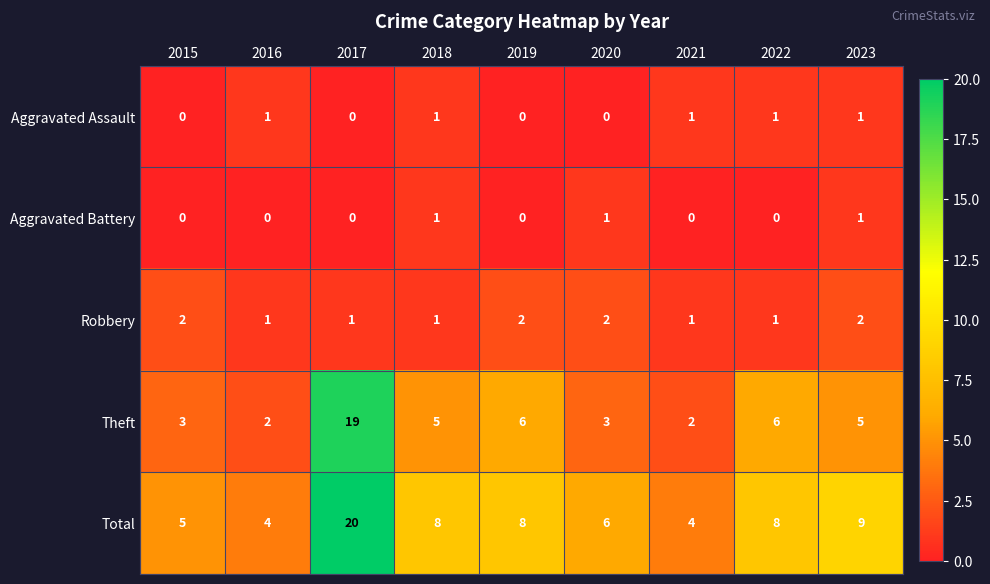

Count the number of categories in the chart.

9